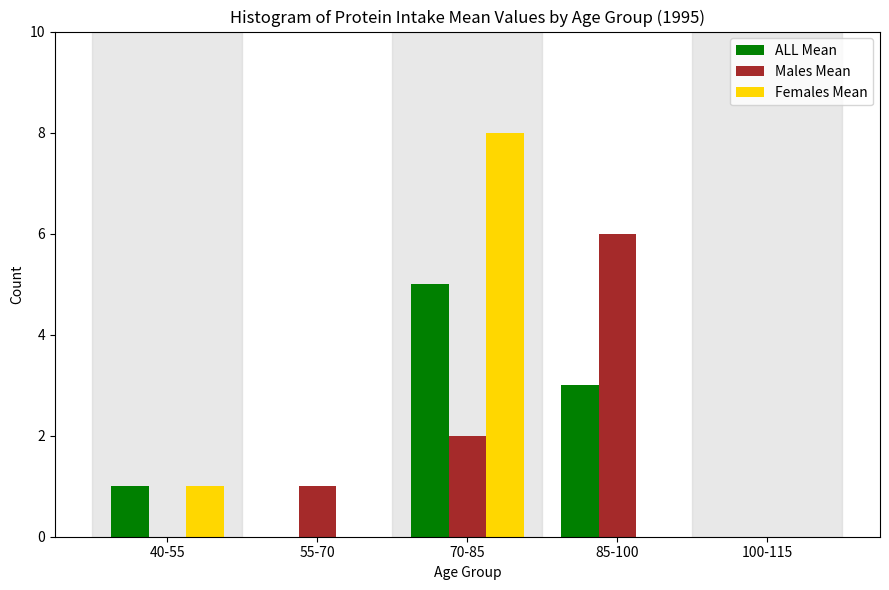

Which series changed the most between 55-70 and 100-115?

Males Mean